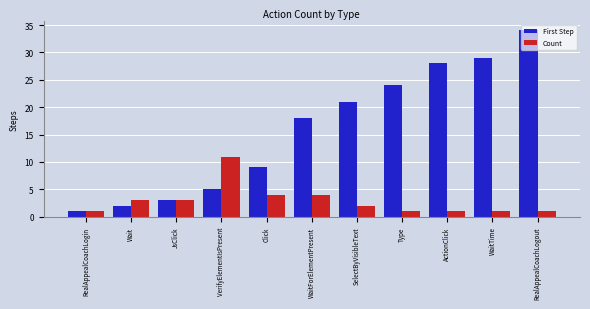

How many groups of bars are there?

11